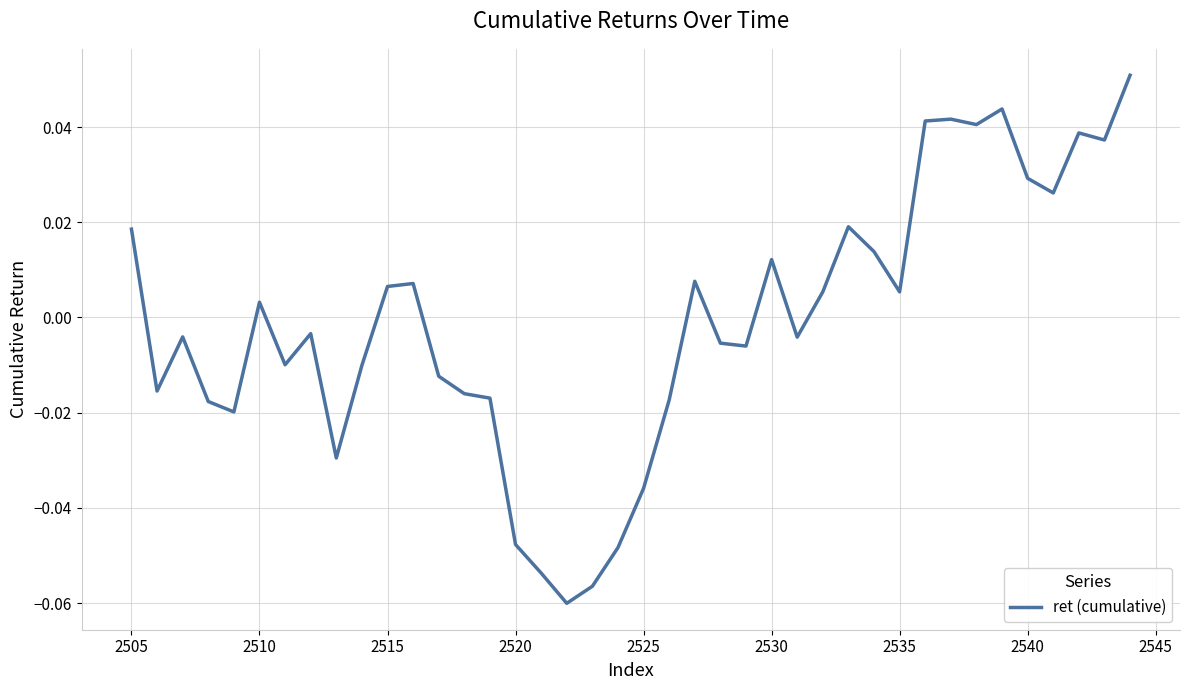

At which label does the data first exceed 0?

2505